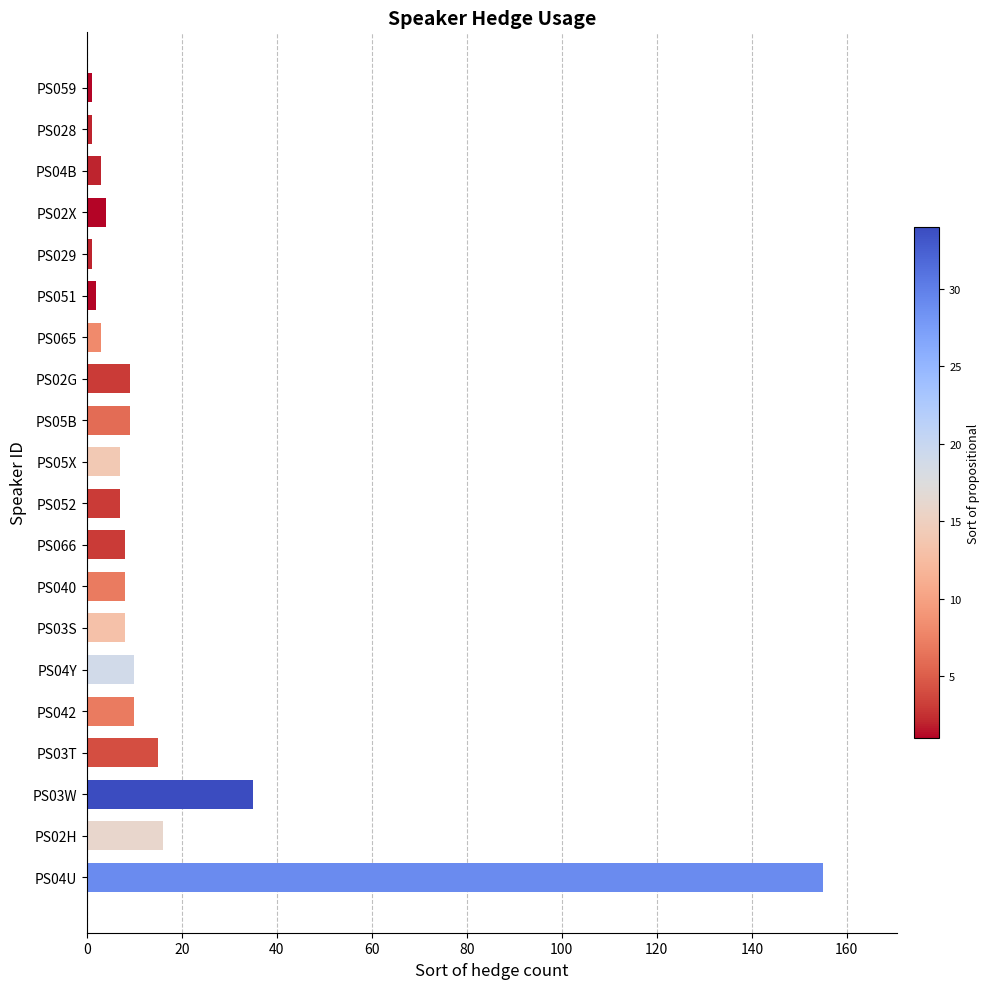

What is the minimum value shown in the chart?

1